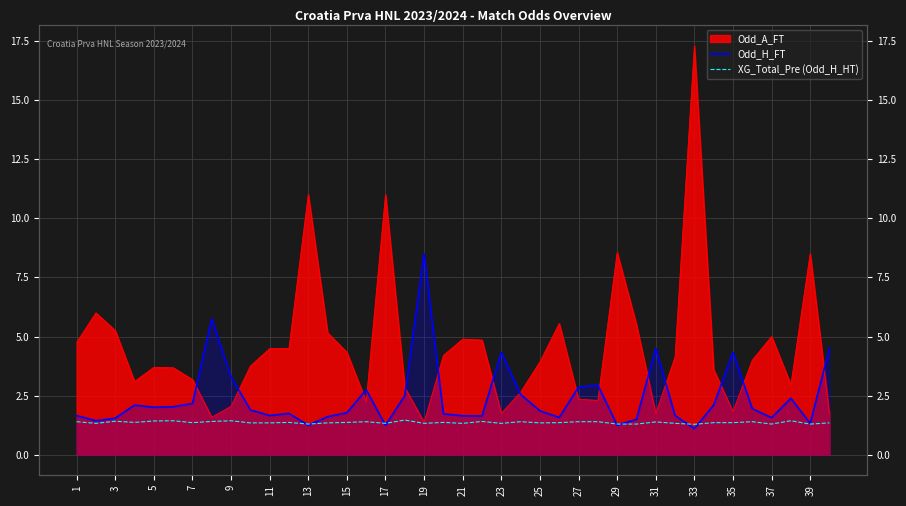

At which label does XG_Total_Pre (Odd_H_HT) reach its peak?

35